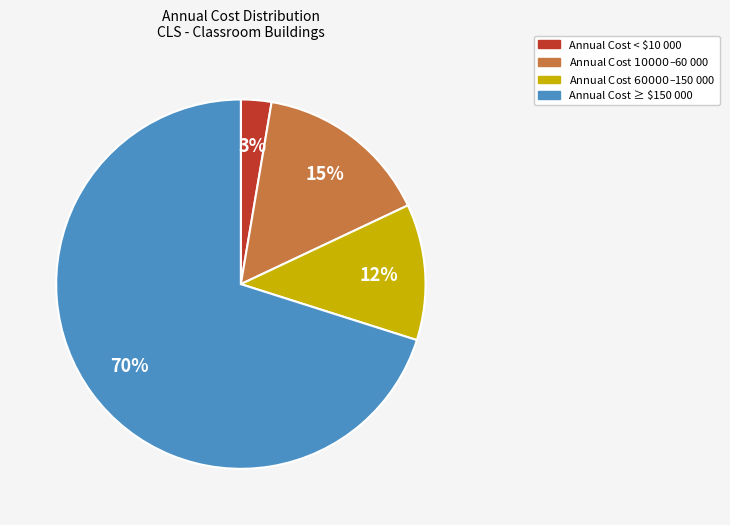

To the nearest percent, what is the difference between the largest and smallest slice percentages?

67%